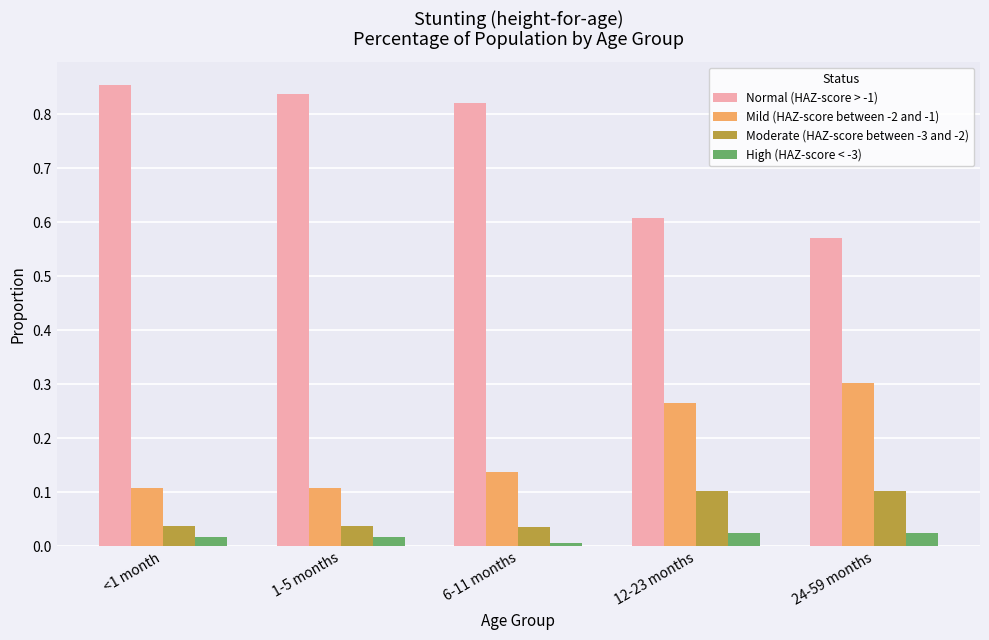

Is the value of Moderate (HAZ-score between -3 and -2) at 6-11 months greater than the value of High (HAZ-score < -3) at 6-11 months?

Yes